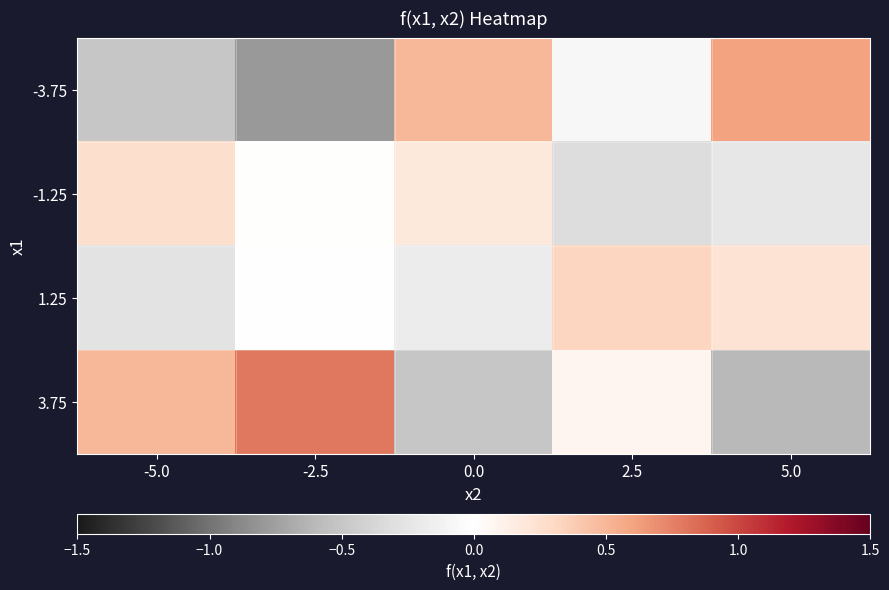

Which series changed the most between 2.5 and 5.0?

3.75